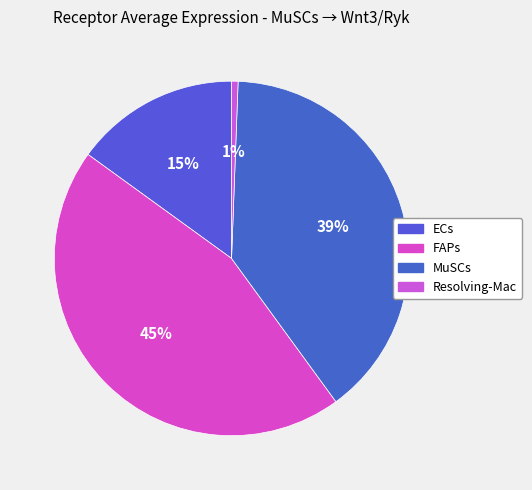

Does FAPs account for over 50% of the chart?

No